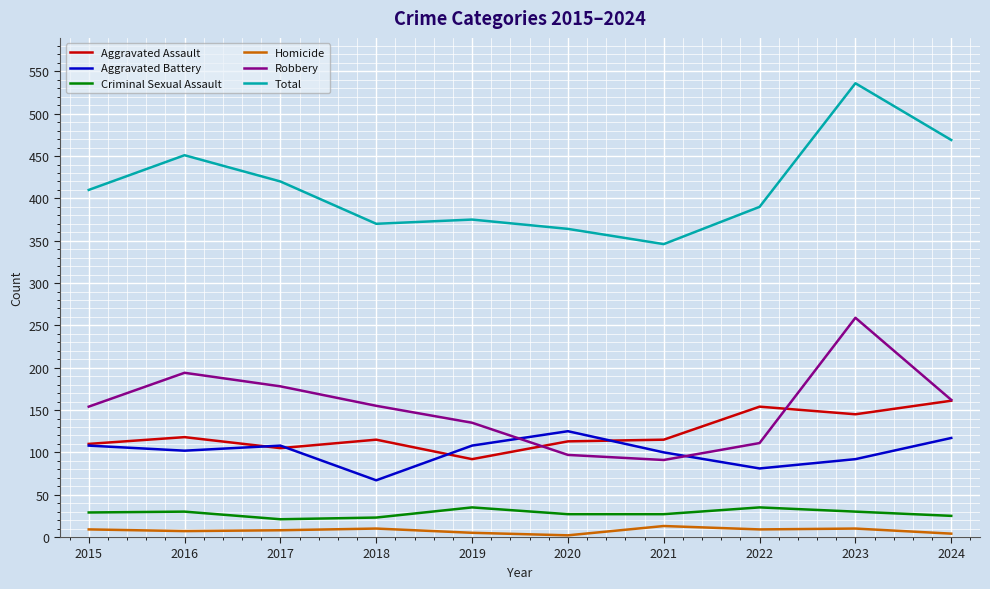

True or false: Total and Aggravated Battery cross at least once.

False